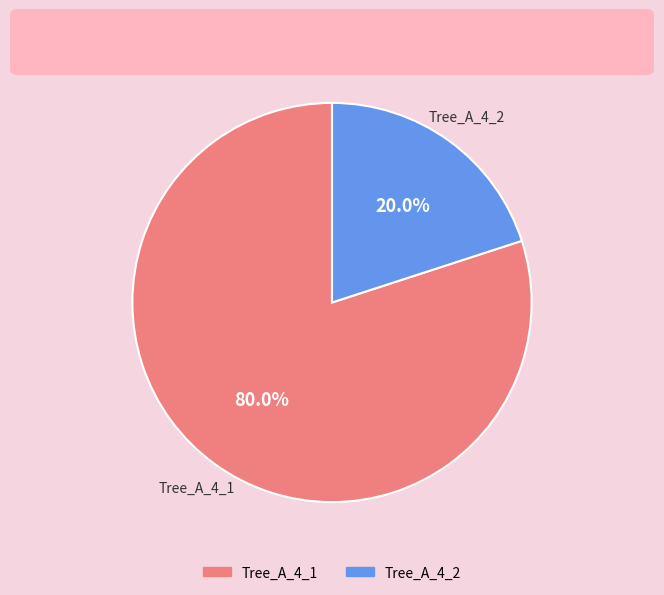

Which slice represents more than half of the pie?

Tree_A_4_1